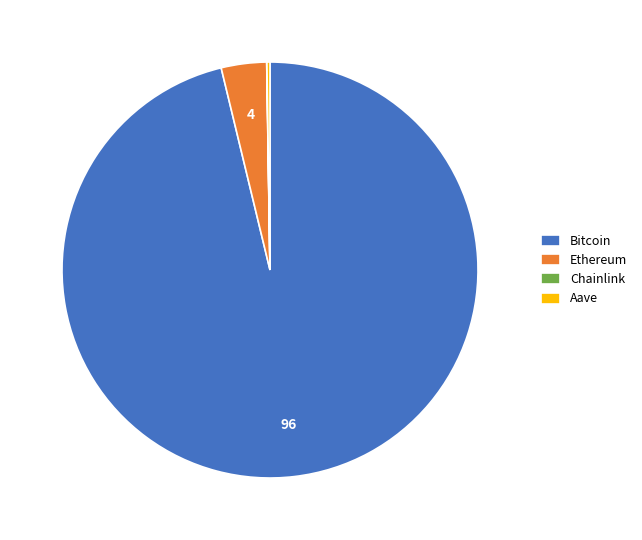

Which category accounts for the majority?

Bitcoin